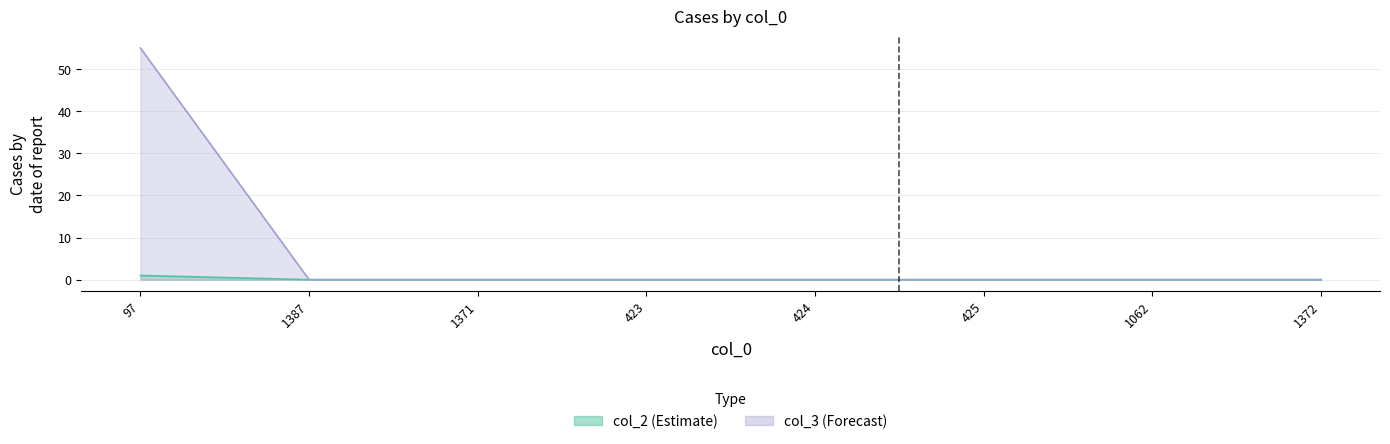

Reading left to right, extract all data points from this chart.

col_2: 1	0	0	0	0	0	0	0
col_3: 55	0	0	0	0	0	0	0